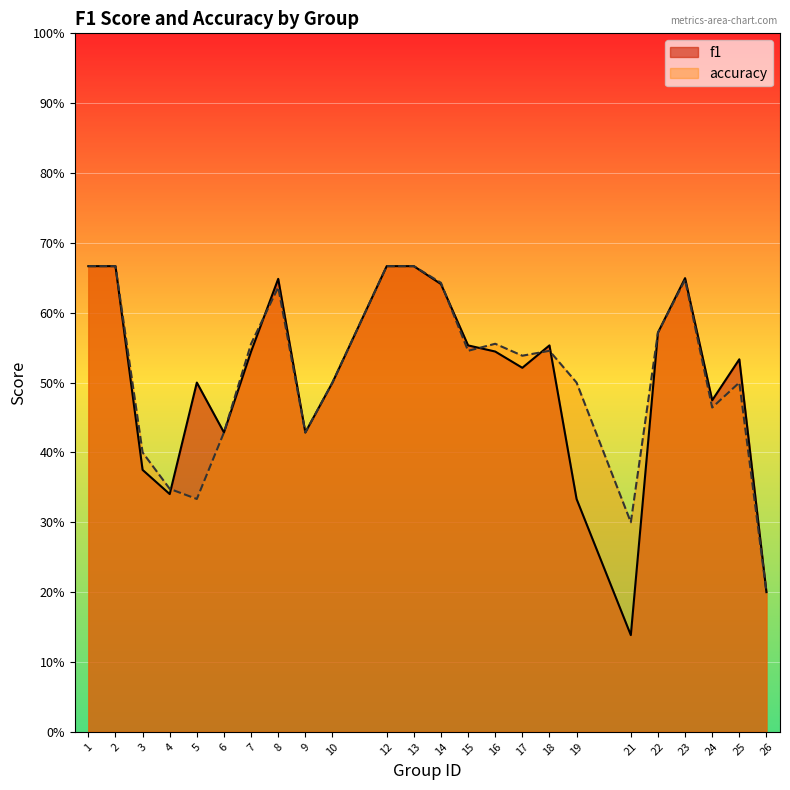

Which has a higher value, 15 or 21?

15